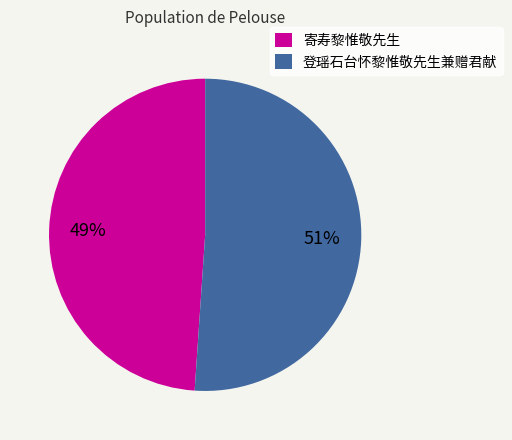

To the nearest percent, what percentage of the pie is 寄寿黎惟敬先生?

49%